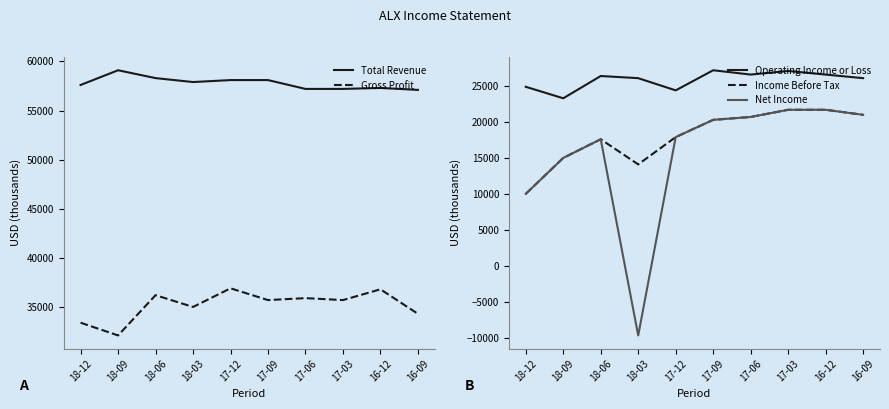

What is the average value of the Total Revenue series?

57790